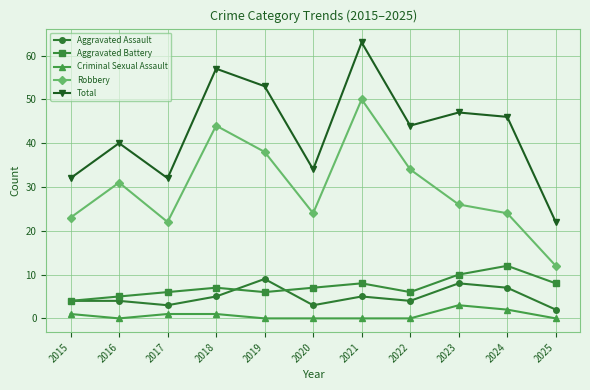

True or false: Criminal Sexual Assault has a value of 1 at 2018.

True